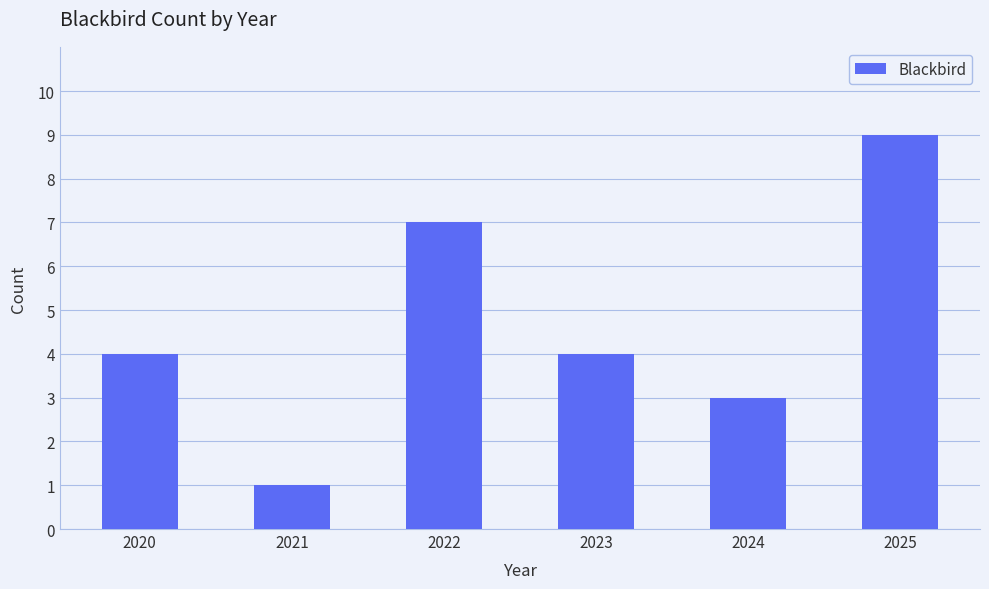

What value does the data have at 2024?

3